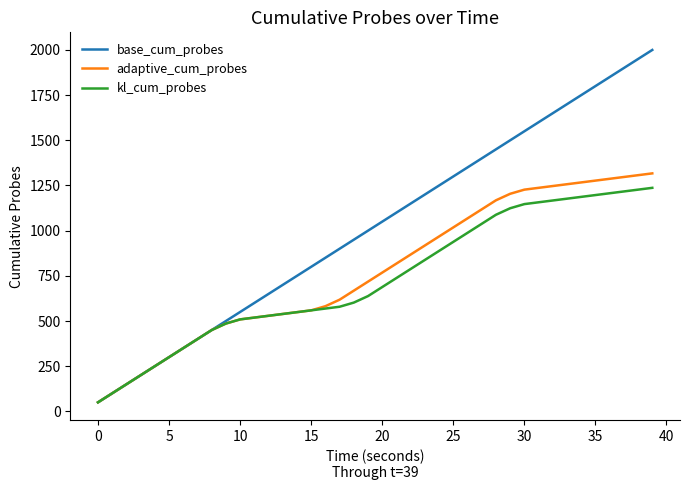

Reading left to right, list all the values displayed in this chart.

base_cum_probes: 50	100	150	200	250	300	350	400	450	500	550	600	650	700	750	800	850	900	950	1000	1050	1100	1150	1200	1250	1300	1350	1400	1450	1500	1550	1600	1650	1700	1750	1800	1850	1900	1950	2000
adaptive_cum_probes: 50	100	150	200	250	300	350	400	450	486	509	519	529	539	549	559	582	618	668	718	768	818	868	918	968	1018	1068	1118	1168	1204	1227	1237	1247	1257	1267	1277	1287	1297	1307	1317
kl_cum_probes: 50	100	150	200	250	300	350	400	450	486	509	519	529	539	549	559	569	579	602	638	688	738	788	838	888	938	988	1038	1088	1124	1147	1157	1167	1177	1187	1197	1207	1217	1227	1237